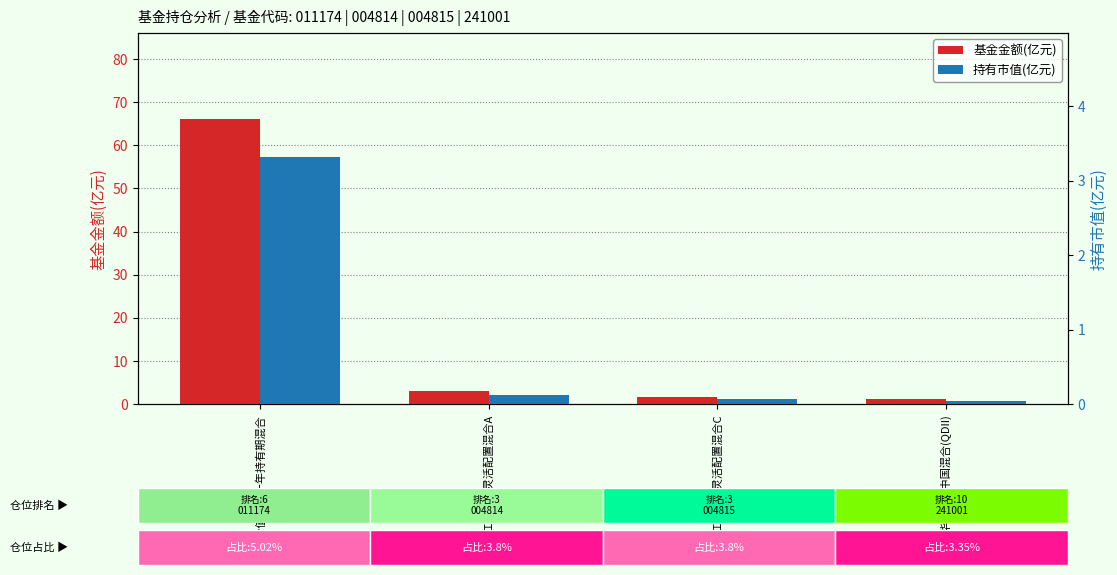

Which has a higher value, 中欧红利优享灵活配置混合C or 华宝海外中国混合(QDII)?

中欧红利优享灵活配置混合C